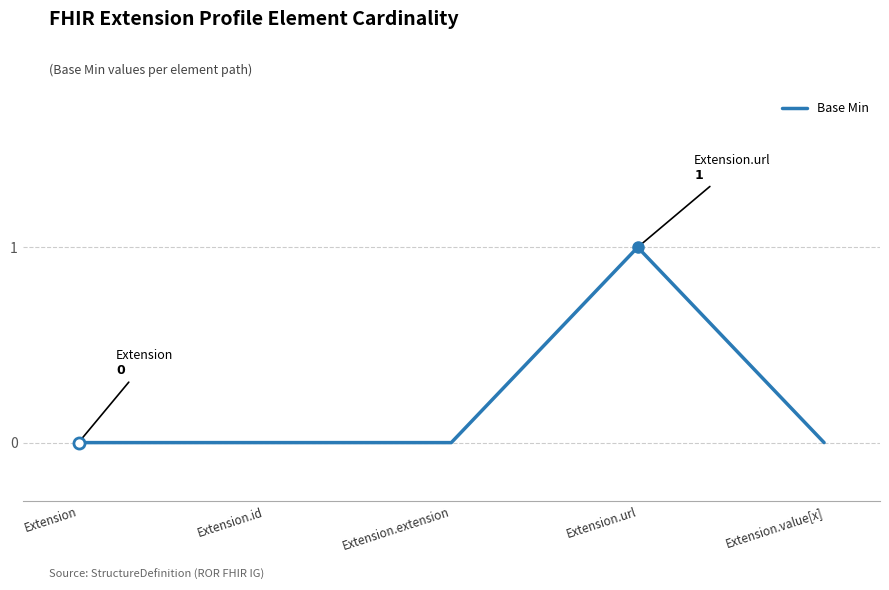

How many series are shown in this chart?

1